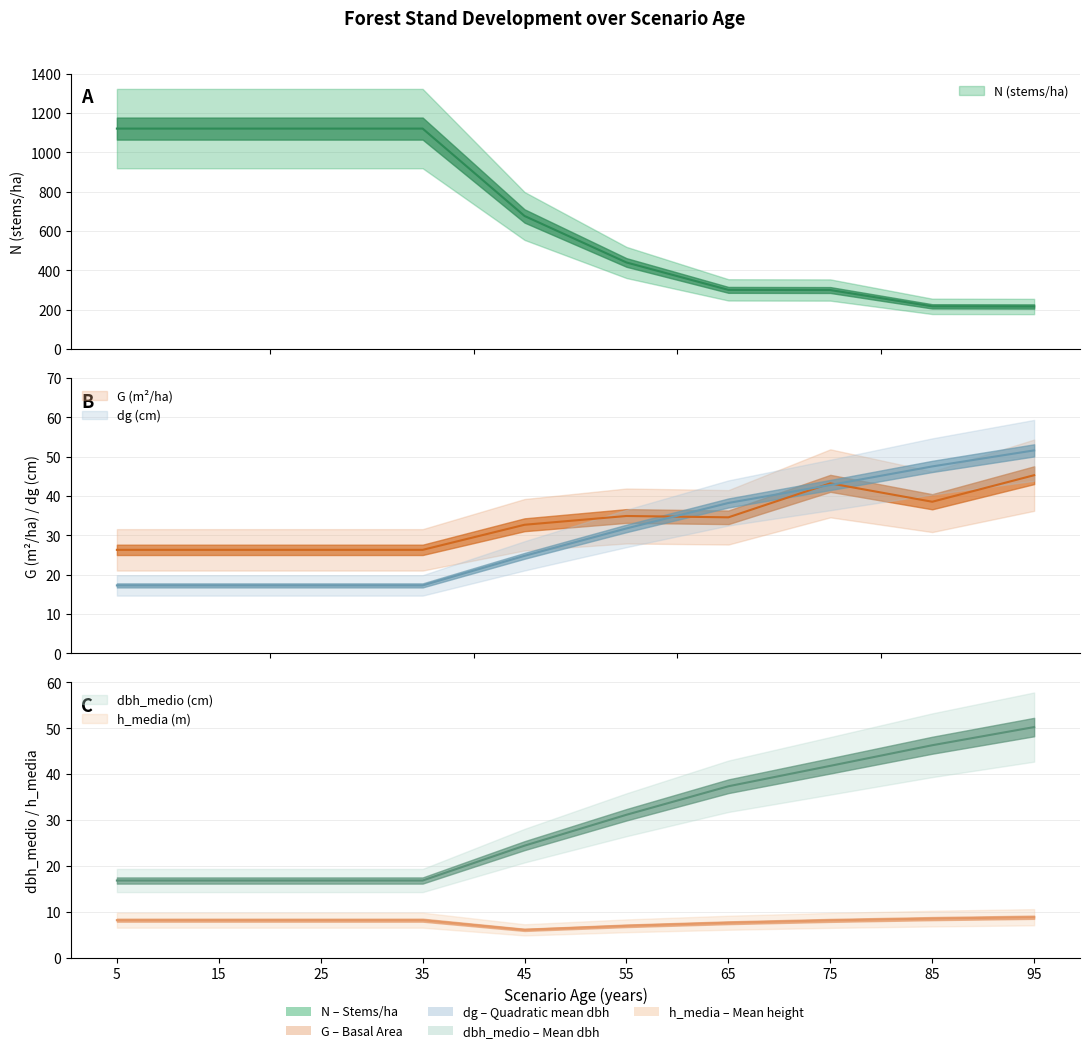

How many categories are shown in the chart?

10